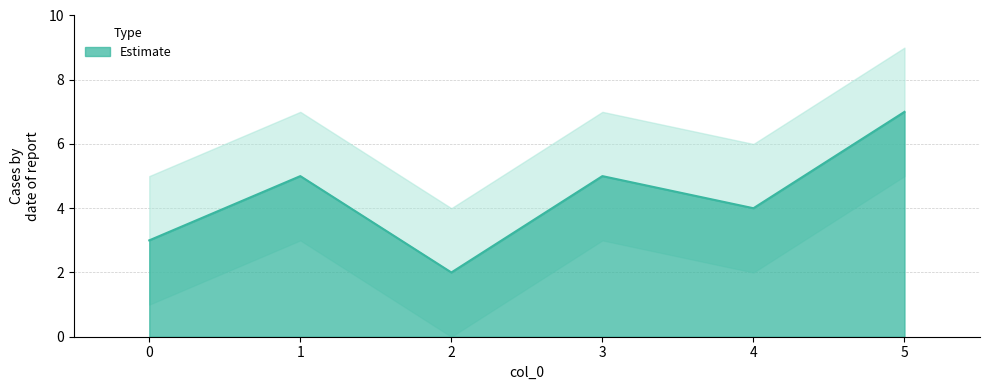

What is the difference between the second highest and second lowest values?

2